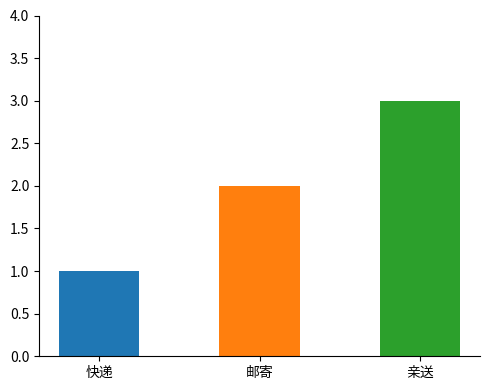

What is the label of the 3rd bar from the right?

快递